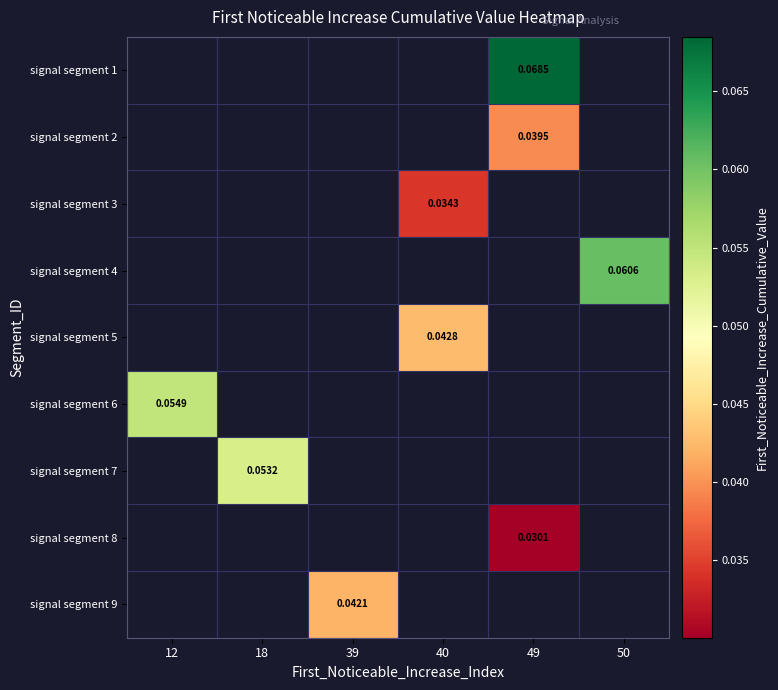

Is it true that signal segment 8 equals 0.0 at 49?

True